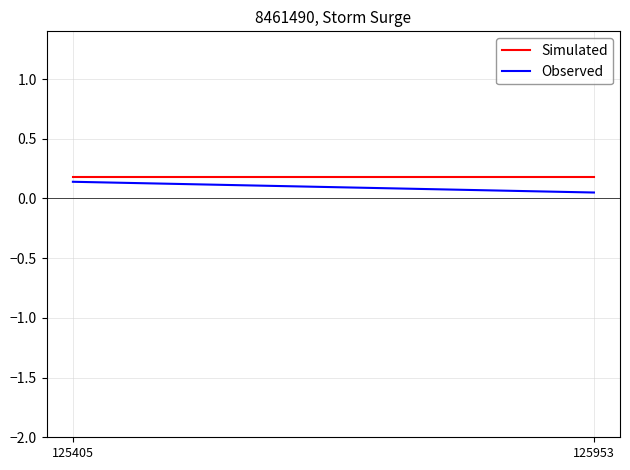

At which label does Observed reach its minimum?

125953